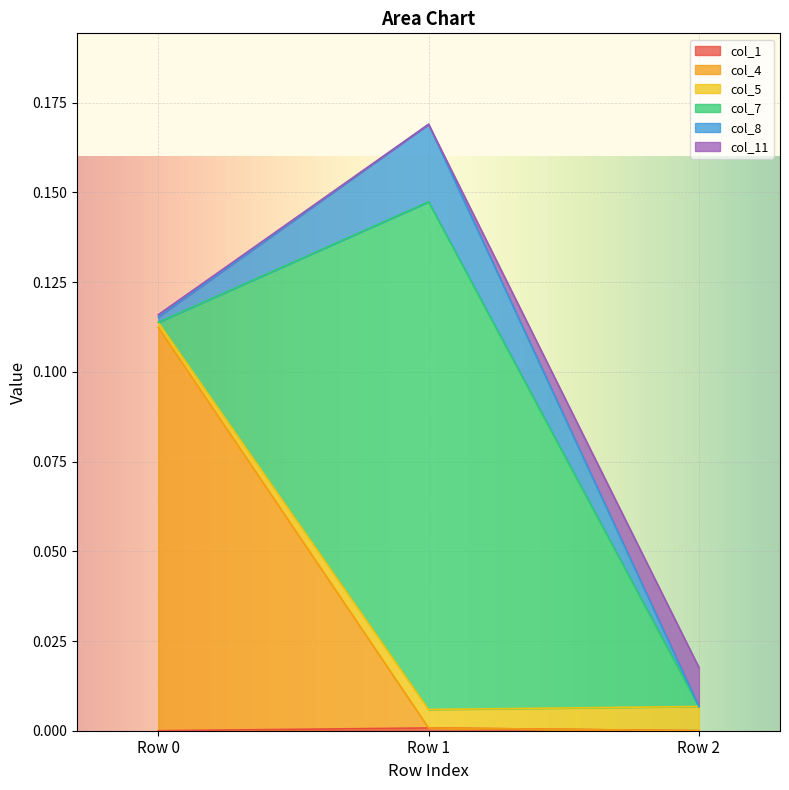

At which category is the sum across all series the highest?

Row 1